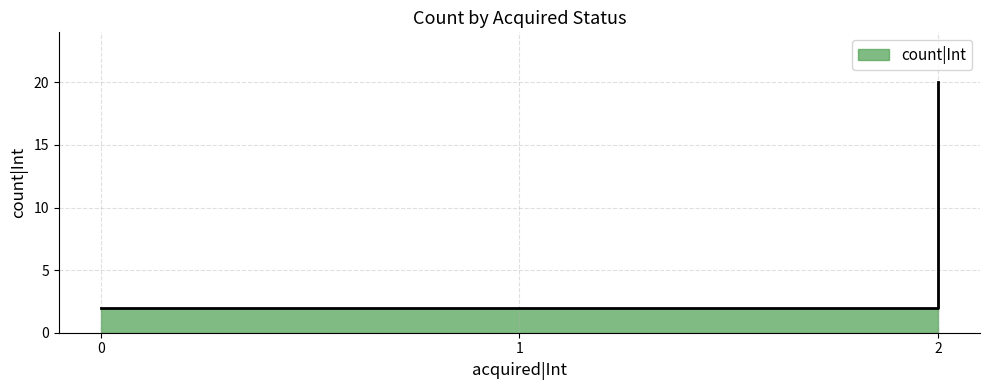

What is the sum of all values?

24